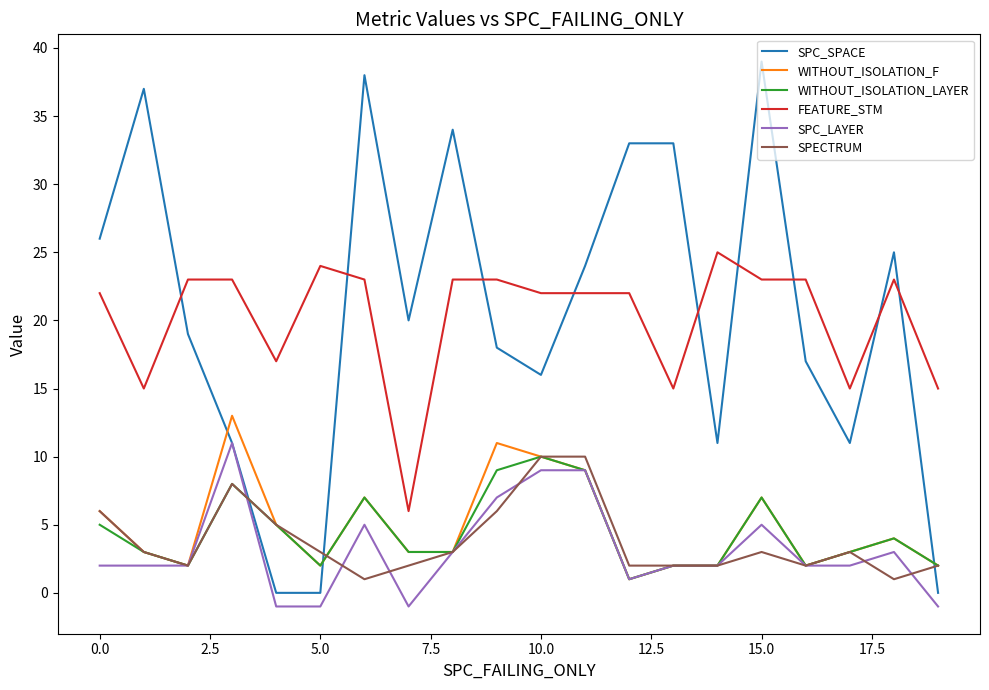

What is the greatest value displayed?

39